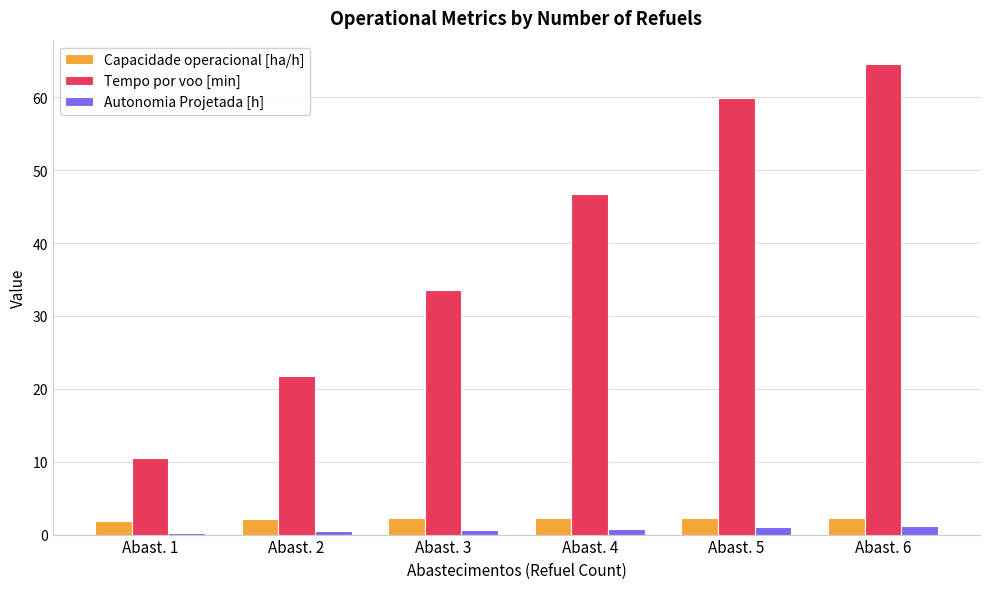

How many groups of bars are there?

6